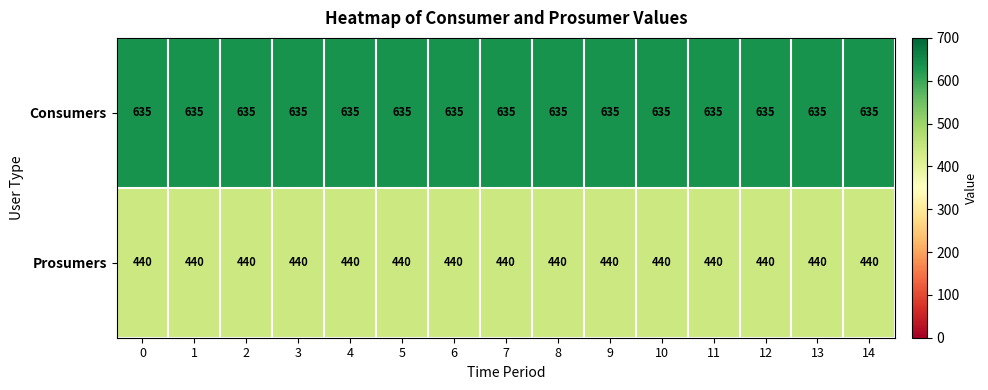

What is the difference between the highest and lowest values at 3?

195